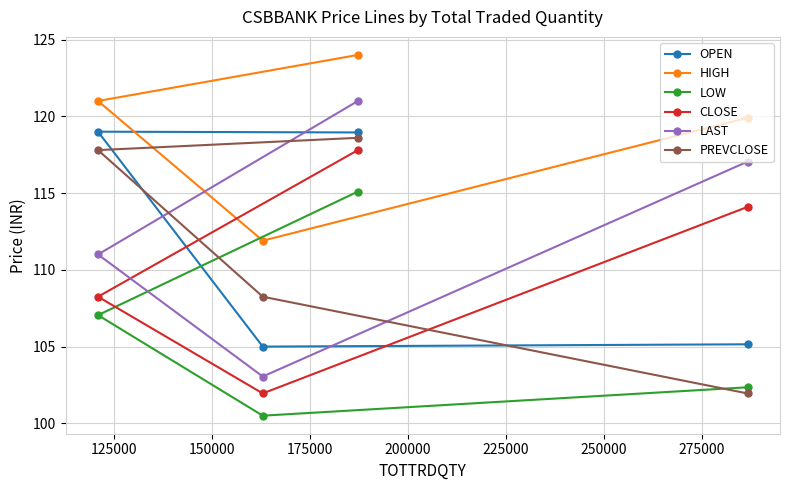

What is the sum of all PREVCLOSE values?

446.6